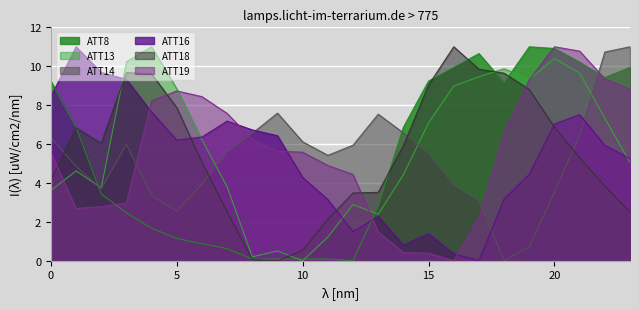

Is it true that ATT19 equals 8.8 at 23?

True